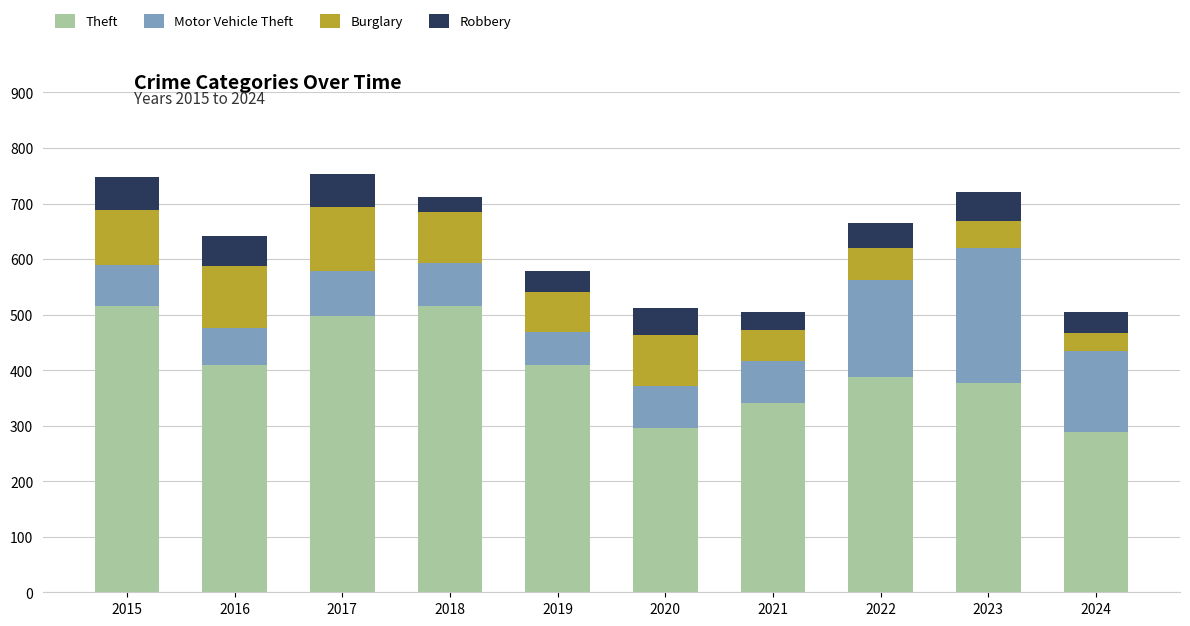

How many bars are there in total?

10